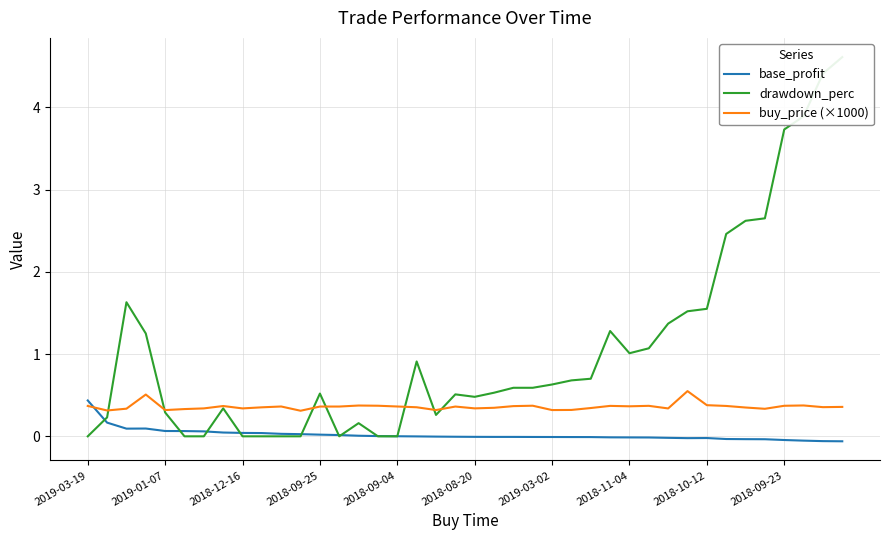

Does the chart display data point markers on the line(s)?

No